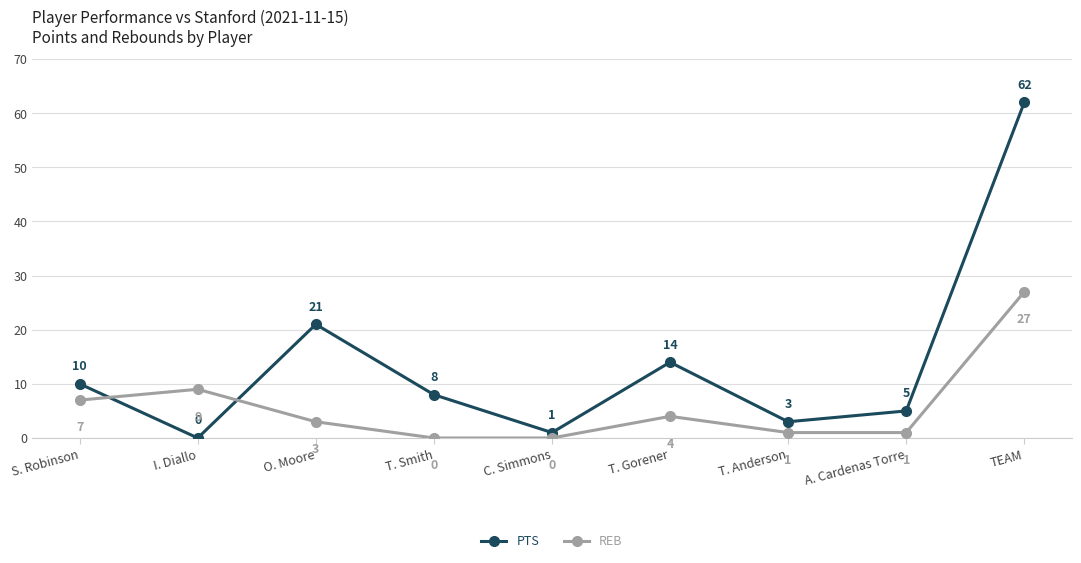

Is this an area chart (filled region under the line)?

No